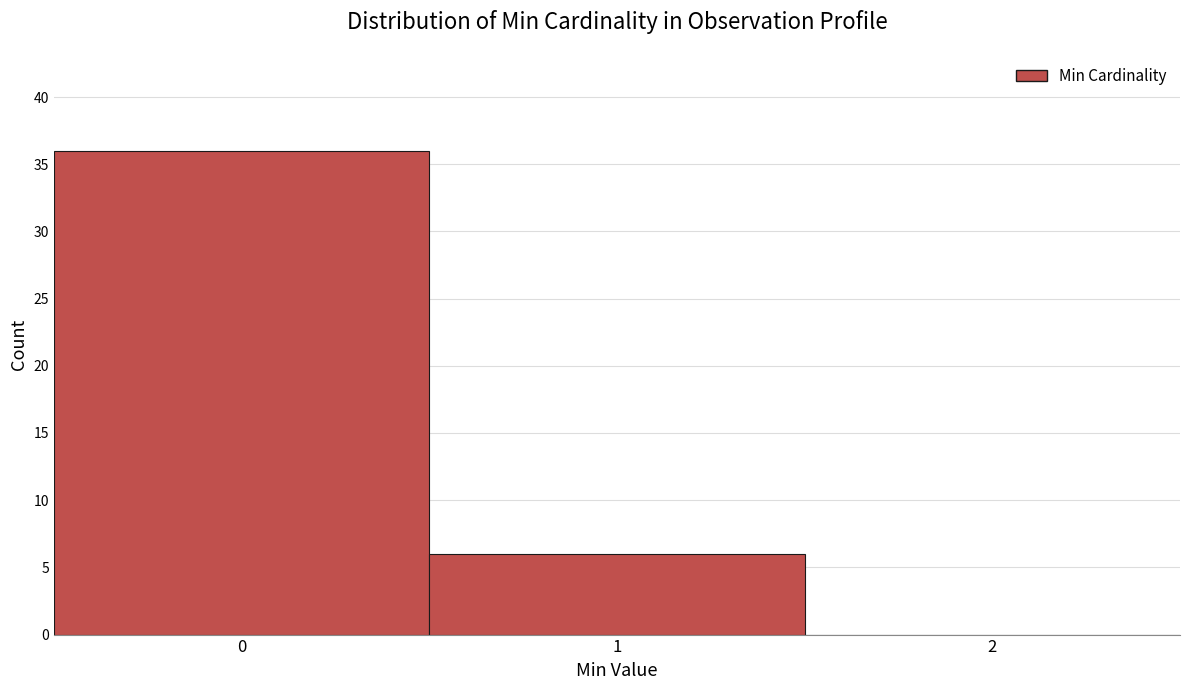

Reading left to right, transcribe this chart: for each bar, give the range it covers on the x-axis and its height. The values are not printed on the chart, so give them approximately, as read against the axis.

-0.5 to 0.5: 36
0.5 to 1.5: 6
1.5 to 2.5: 0